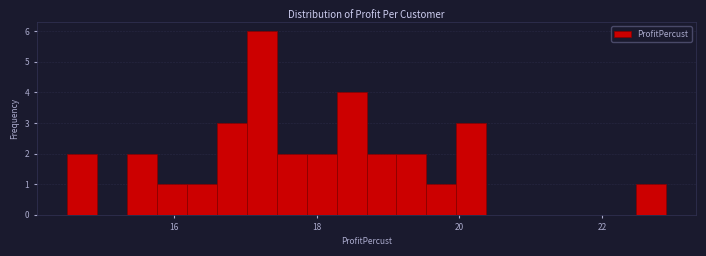

Around what value on the x-axis is the tallest bar? Give the approximate position of its centre, as read against the axis.

17.2